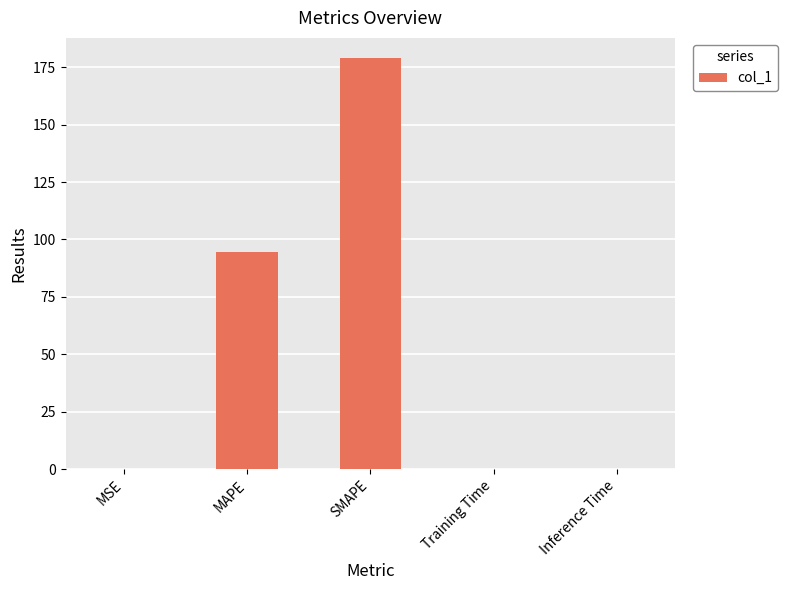

The value at MSE is 0.0. True or false?

True